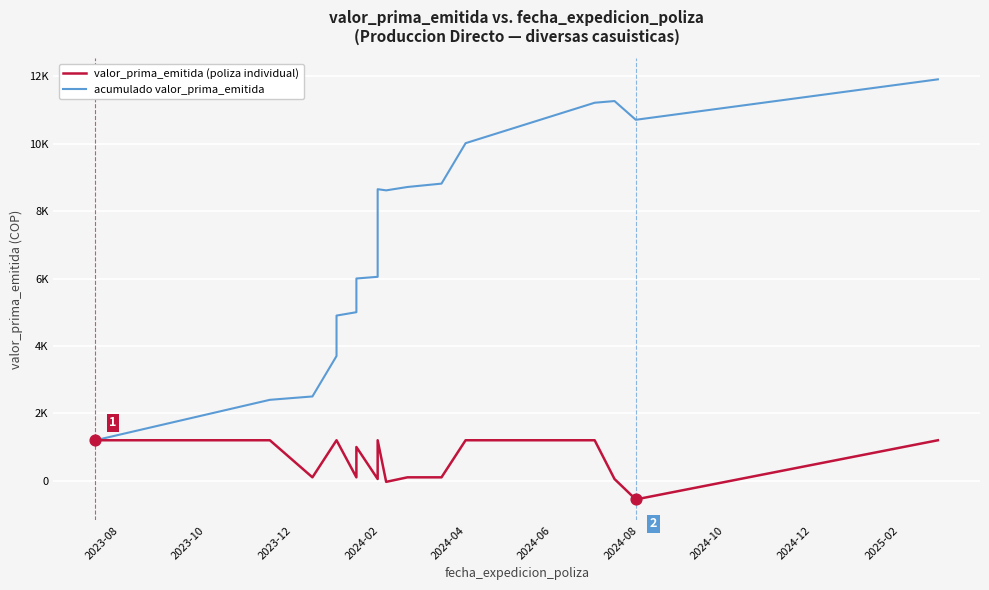

What are all the series names shown in the legend?

valor_prima_emitida (poliza individual), acumulado valor_prima_emitida